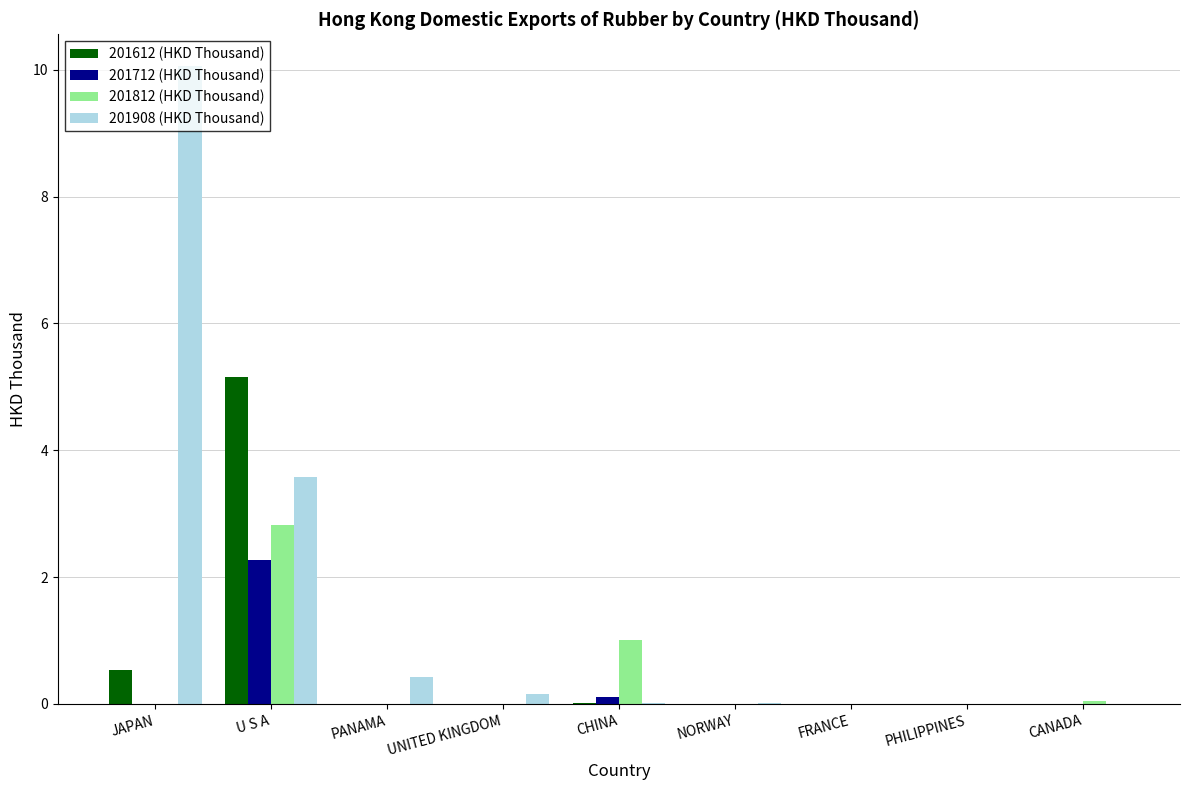

What are all the series names shown in the legend?

201612 (HKD Thousand), 201712 (HKD Thousand), 201812 (HKD Thousand), 201908 (HKD Thousand)